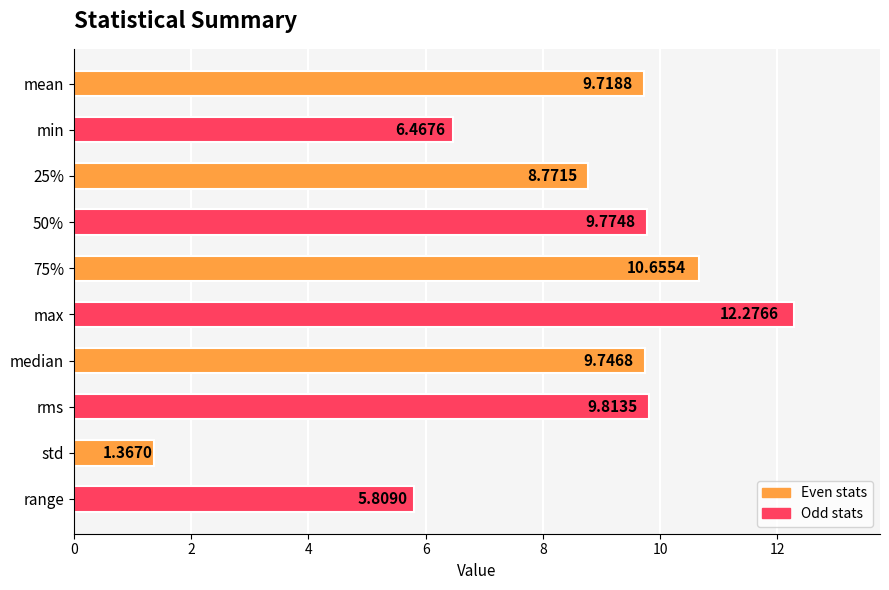

At which category does the chart reach its minimum across all series?

std